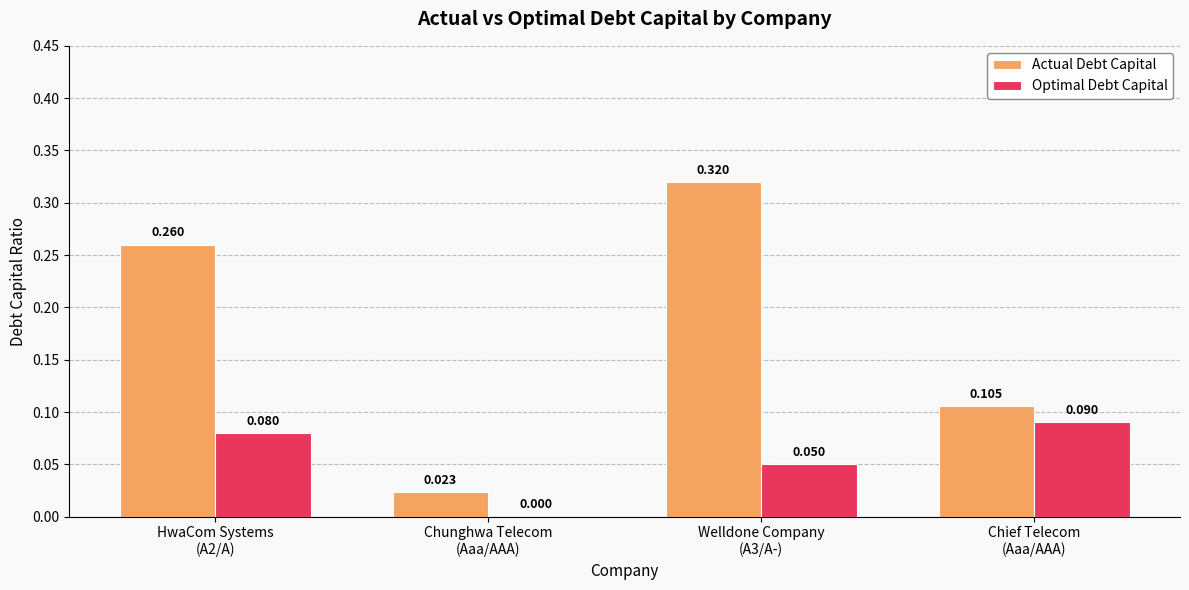

Which series has the largest total across all categories?

Actual Debt Capital